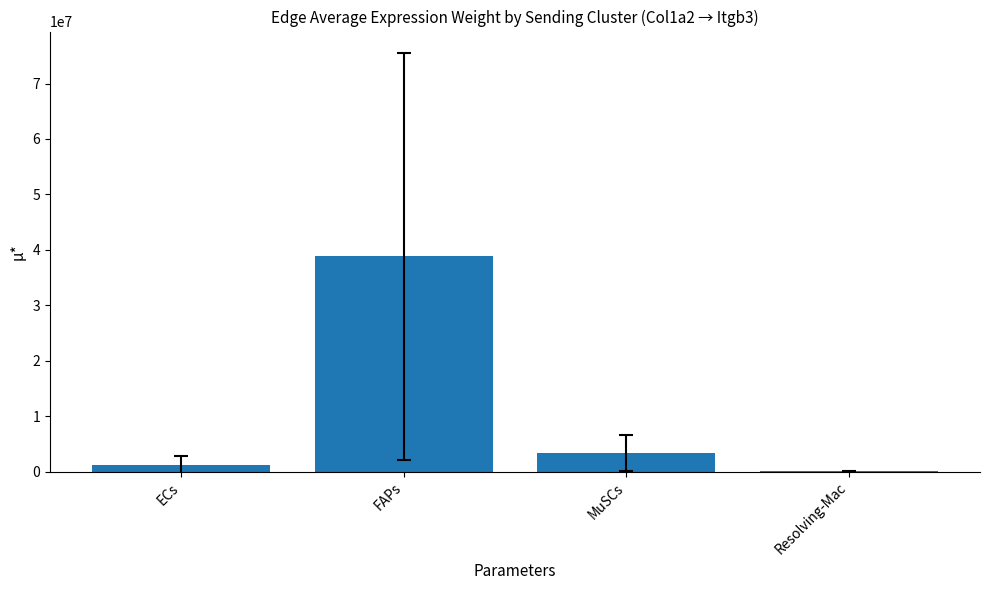

Which has a higher value, FAPs or MuSCs?

FAPs